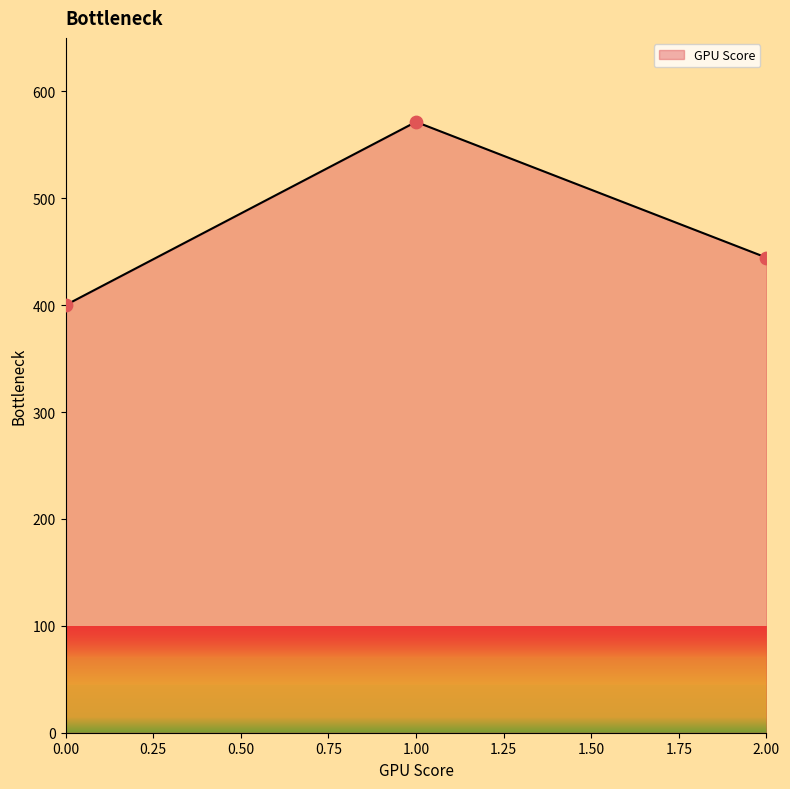

What is the change in value from 1.00 to 2.00?

-127.0